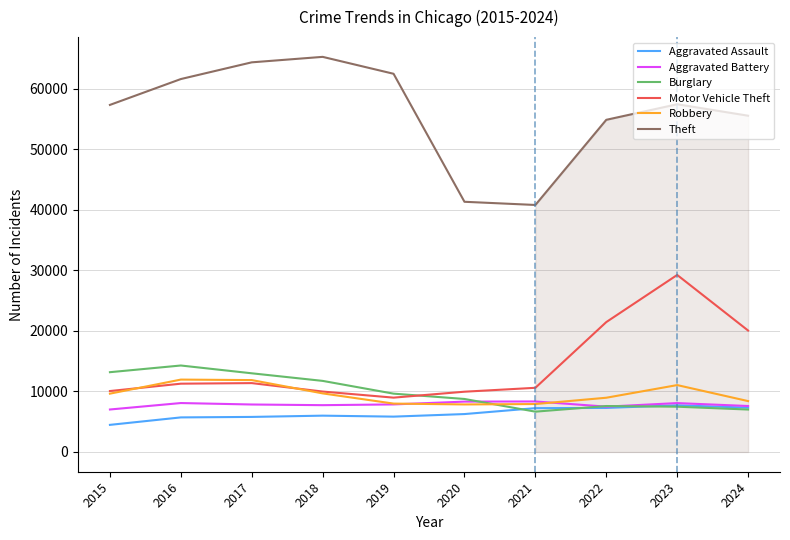

True or false: Theft and Aggravated Battery intersect in this chart.

False